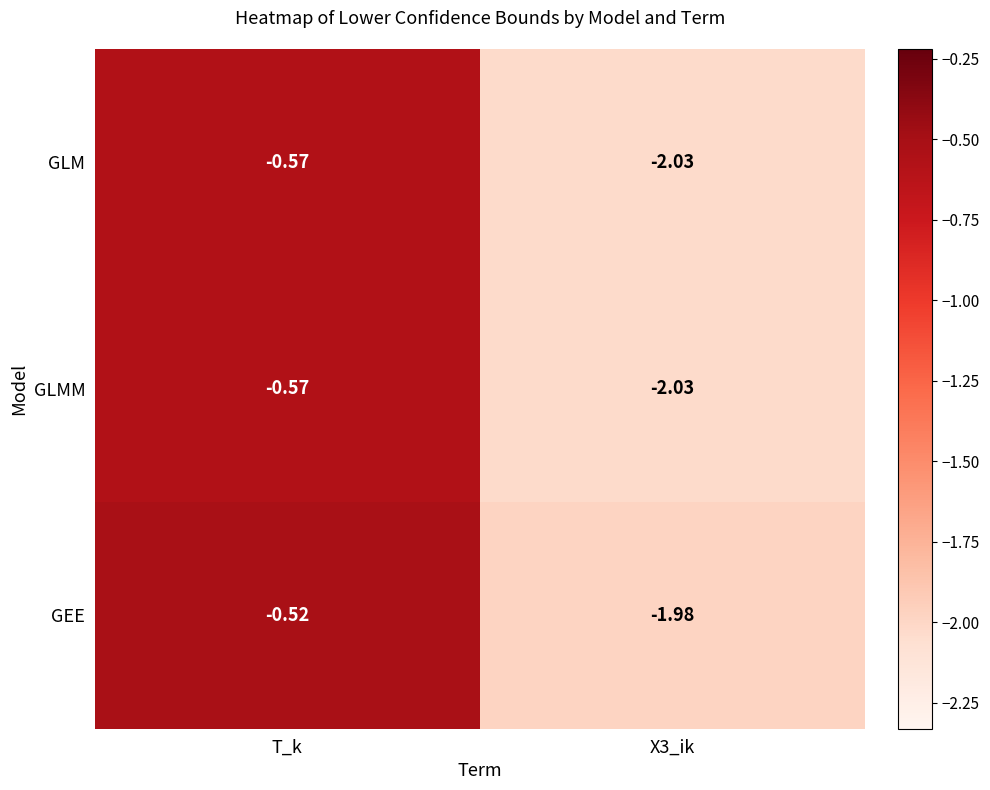

At which label is GLMM closest to -1?

T_k